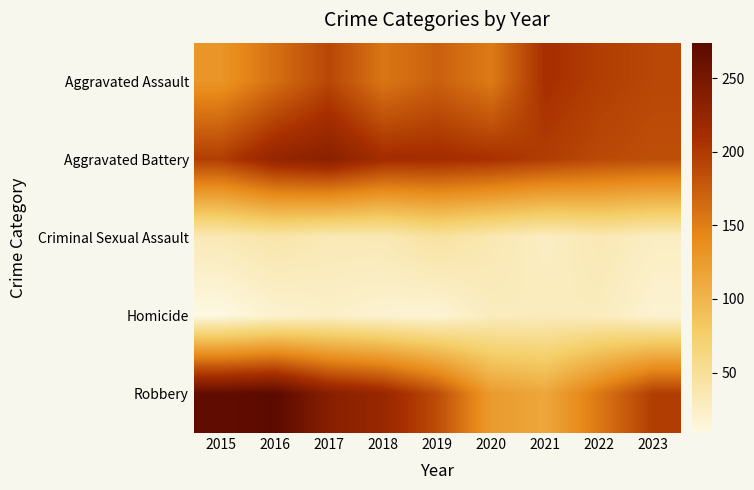

List the series in order of their peak value, lowest first.

Homicide, Criminal Sexual Assault, Aggravated Assault, Aggravated Battery, Robbery